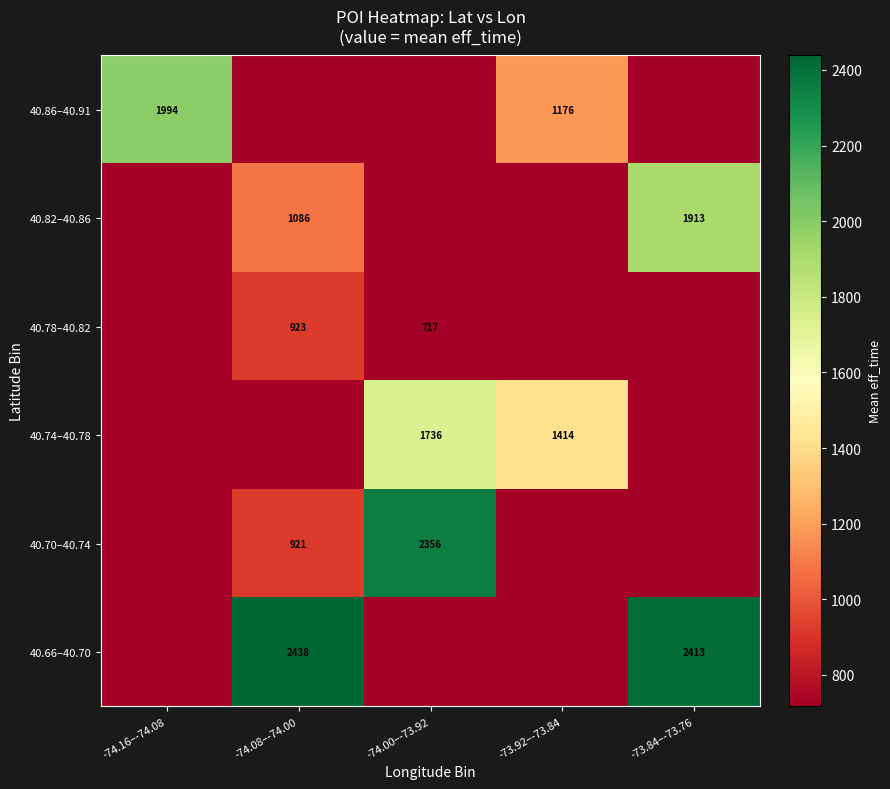

The 40.86–40.91 series shows 1176 at -73.92–-73.84. True or false?

True